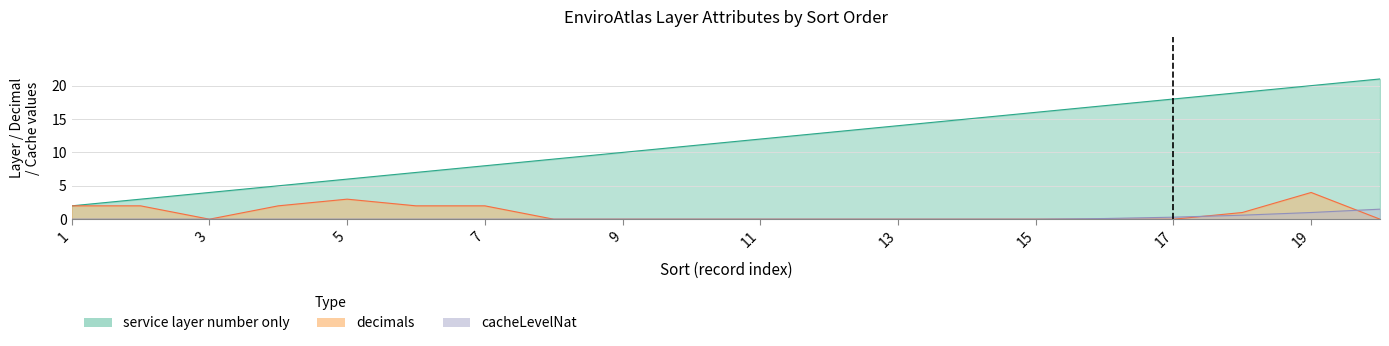

What is the difference between the maximum and minimum values in the service layer number only series?

19